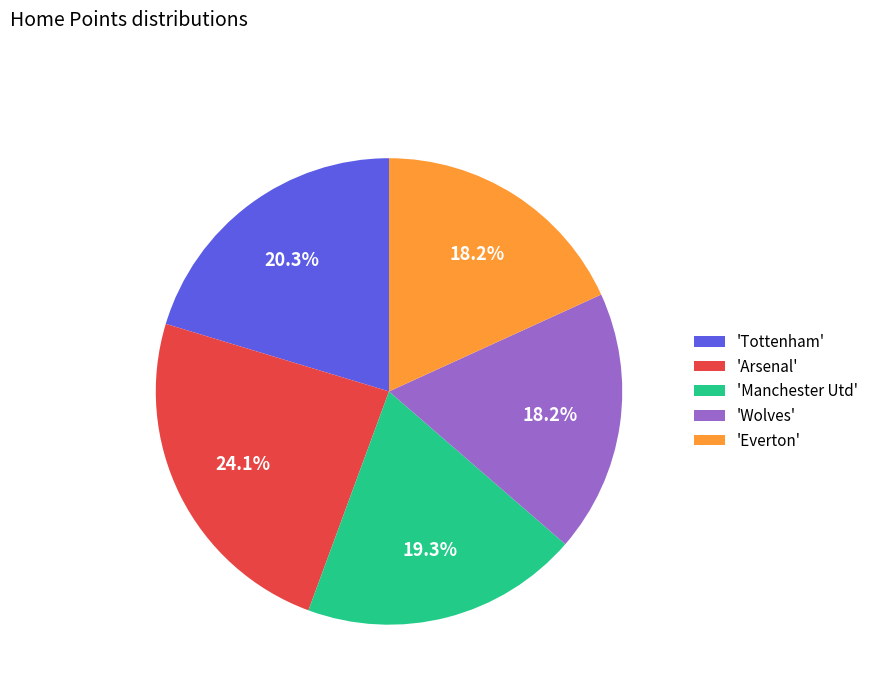

Which slice is the largest?

'Arsenal'